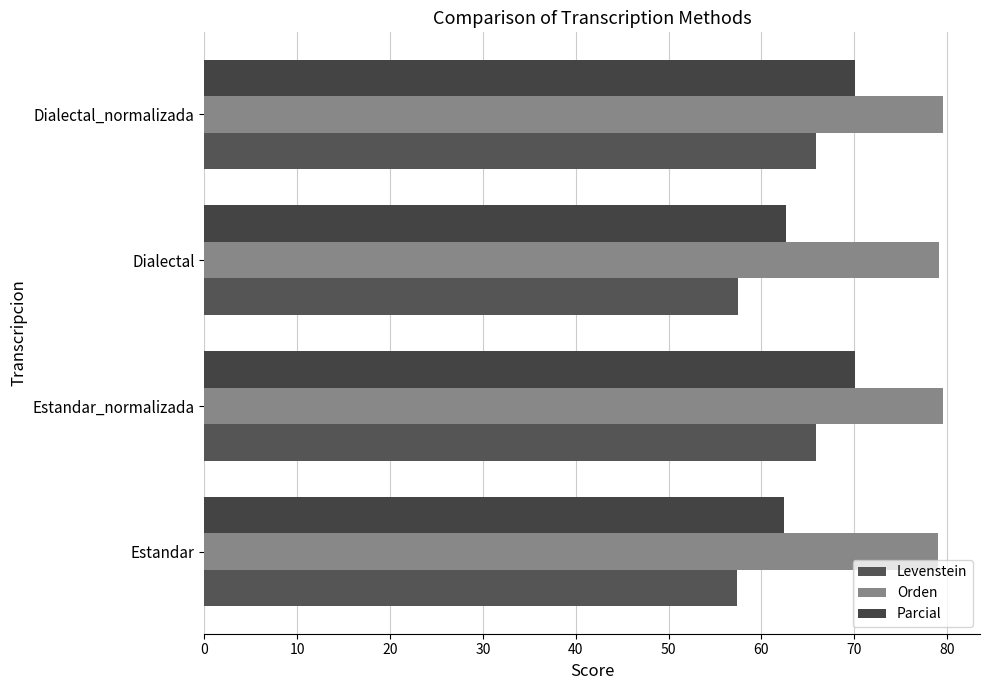

How many distinct data groups are displayed?

3